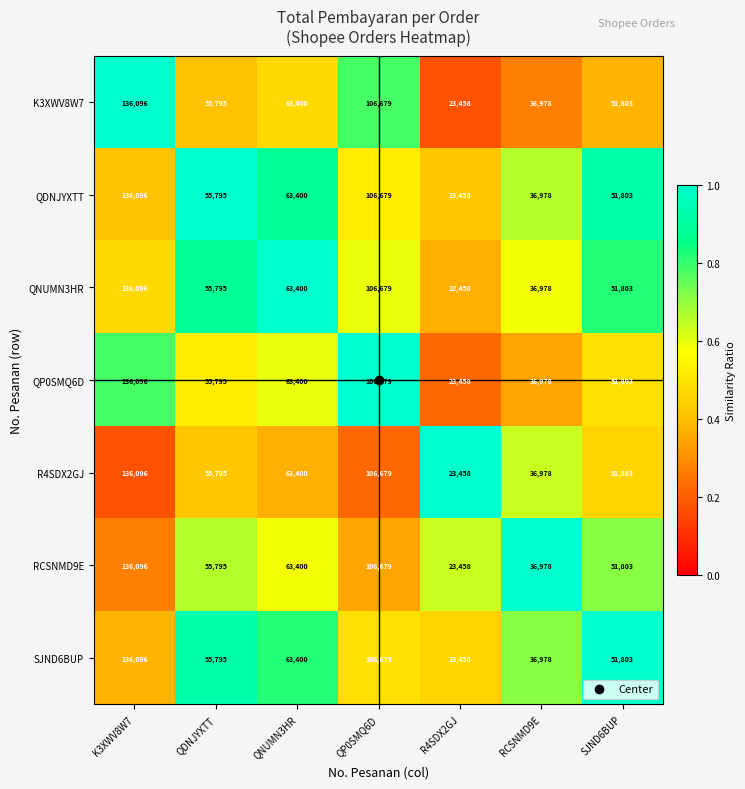

Count the QDNJYXTT values in the range 36978 to 106679.

5